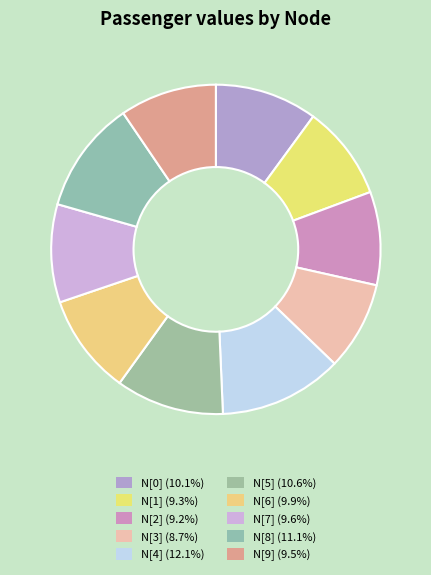

Is it true that N[4] is 27% of the pie?

False